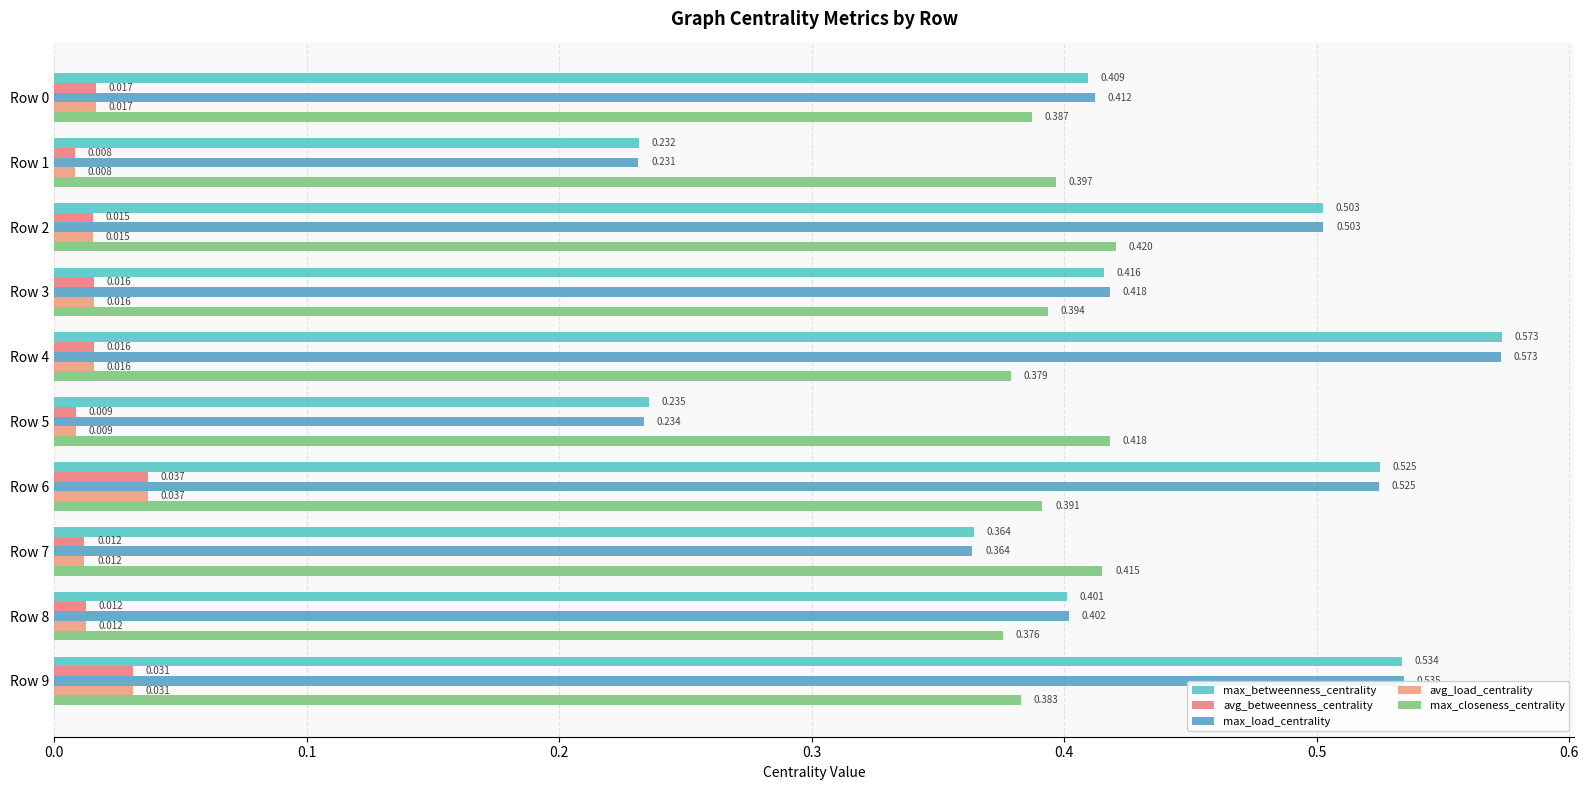

What are all the series names shown in the legend?

max_betweenness_centrality, avg_betweenness_centrality, max_load_centrality, avg_load_centrality, max_closeness_centrality